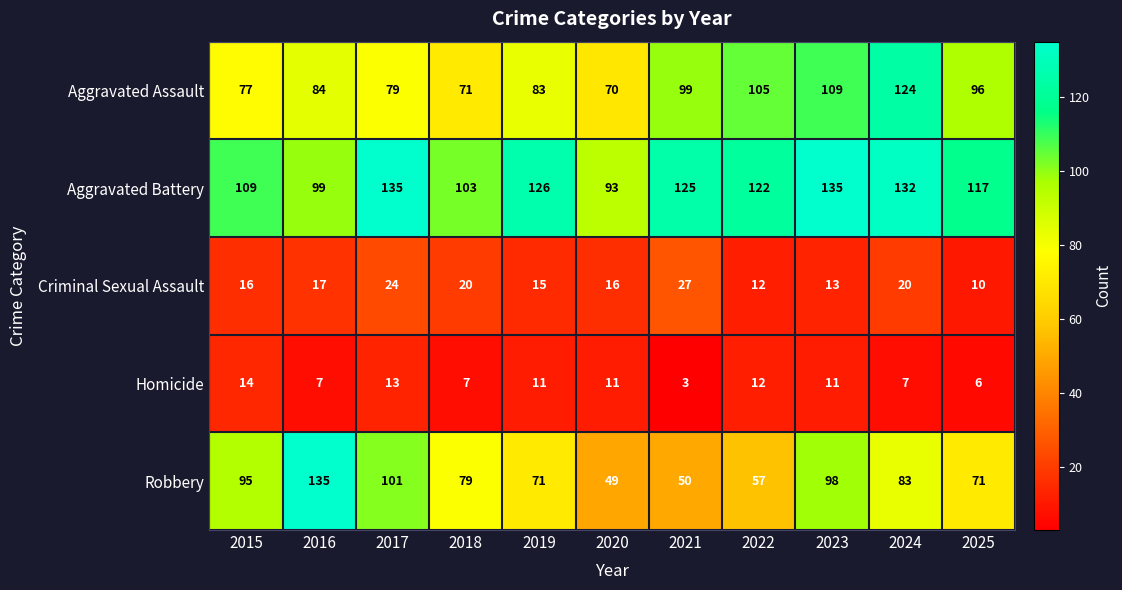

What is the spread (max minus min) of values at 2022?

110